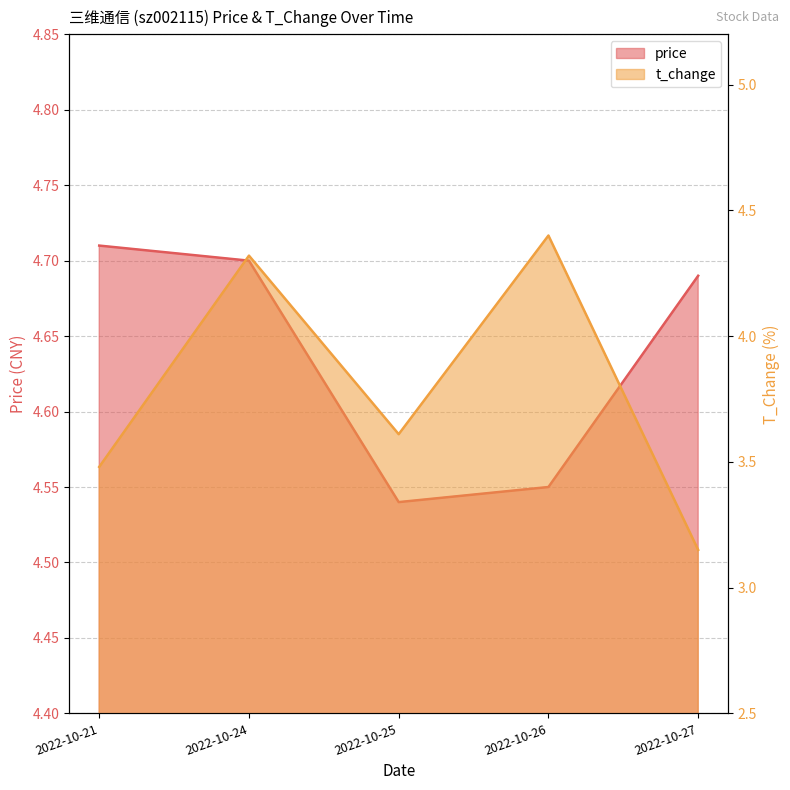

How many price values are between 4 and 5?

5